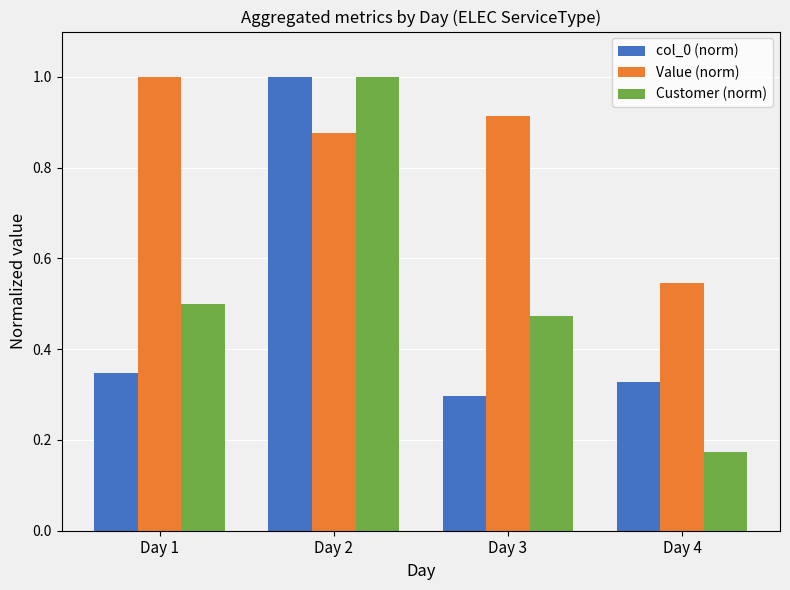

At which category is the sum across all series the highest?

Day 2